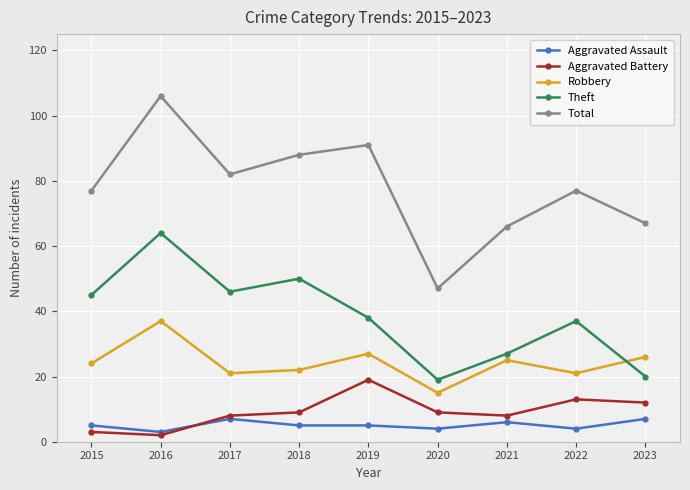

Reading left to right, list all the values displayed in this chart.

Aggravated Assault: 5	3	7	5	5	4	6	4	7
Aggravated Battery: 3	2	8	9	19	9	8	13	12
Robbery: 24	37	21	22	27	15	25	21	26
Theft: 45	64	46	50	38	19	27	37	20
Total: 77	106	82	88	91	47	66	77	67